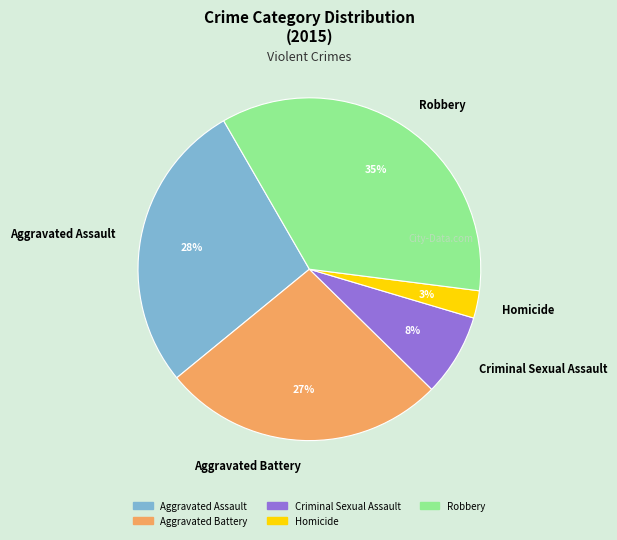

How many segments does this pie chart have?

5